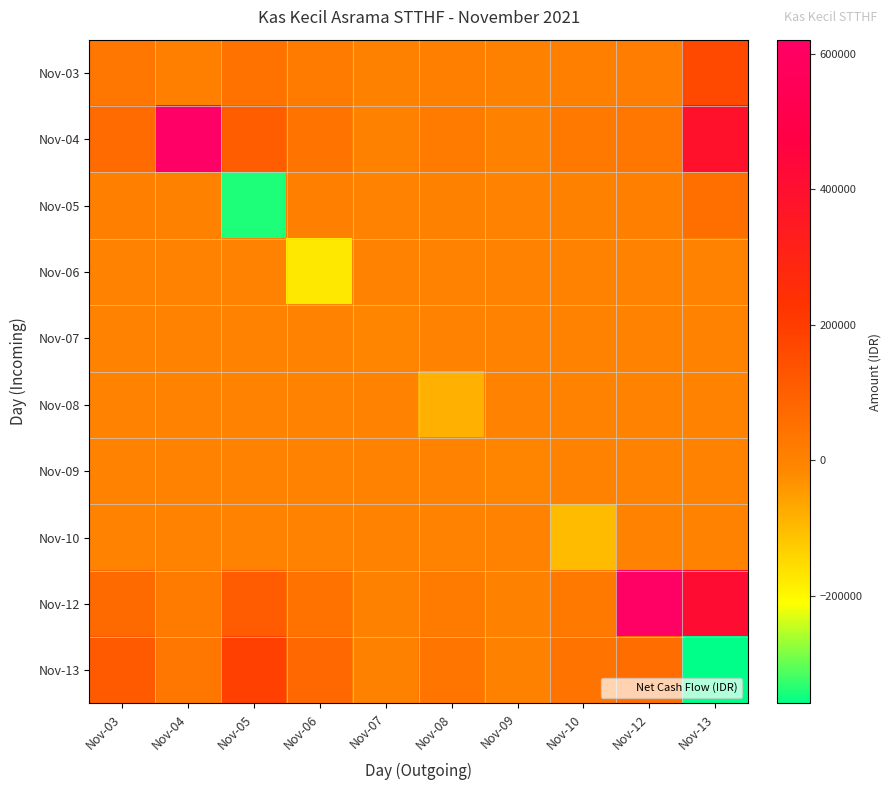

Reading left to right, list all the values displayed in this chart.

Nov-03: Nov-03=33400.0	Nov-04=8251.4	Nov-05=45382.7	Nov-06=18049.9	Nov-07=1031.4	Nov-08=8560.8	Nov-09=1031.4	Nov-10=10314.2	Nov-12=13975.8	Nov-13=165904.6
Nov-04: Nov-03=64161.5	Nov-04=620000.0	Nov-05=105892.9	Nov-06=42116.5	Nov-07=2406.7	Nov-08=19975.2	Nov-09=2406.7	Nov-10=24066.6	Nov-12=32610.2	Nov-13=387110.6
Nov-05: Nov-03=9165.9	Nov-04=2750.5	Nov-05=-340000.0	Nov-06=6016.6	Nov-07=343.8	Nov-08=2853.6	Nov-09=343.8	Nov-10=3438.1	Nov-12=4658.6	Nov-13=55301.5
Nov-06: Nov-03=0.0	Nov-04=0.0	Nov-05=0.0	Nov-06=-175000.0	Nov-07=0.0	Nov-08=0.0	Nov-09=0.0	Nov-10=0.0	Nov-12=0.0	Nov-13=0.0
Nov-07: Nov-03=0.0	Nov-04=0.0	Nov-05=0.0	Nov-06=0.0	Nov-07=-10000.0	Nov-08=0.0	Nov-09=0.0	Nov-10=0.0	Nov-12=0.0	Nov-13=0.0
Nov-08: Nov-03=0.0	Nov-04=0.0	Nov-05=0.0	Nov-06=0.0	Nov-07=0.0	Nov-08=-83000.0	Nov-09=0.0	Nov-10=0.0	Nov-12=0.0	Nov-13=0.0
Nov-09: Nov-03=0.0	Nov-04=0.0	Nov-05=0.0	Nov-06=0.0	Nov-07=0.0	Nov-08=0.0	Nov-09=-10000.0	Nov-10=0.0	Nov-12=0.0	Nov-13=0.0
Nov-10: Nov-03=0.0	Nov-04=0.0	Nov-05=0.0	Nov-06=0.0	Nov-07=0.0	Nov-08=0.0	Nov-09=0.0	Nov-10=-100000.0	Nov-12=0.0	Nov-13=0.0
Nov-12: Nov-03=68744.4	Nov-04=20628.5	Nov-05=113456.6	Nov-06=45124.8	Nov-07=2578.6	Nov-08=21402.0	Nov-09=2578.6	Nov-10=25785.6	Nov-12=614500.0	Nov-13=414761.4
Nov-13: Nov-03=114574.0	Nov-04=34380.8	Nov-05=189094.4	Nov-06=75208.0	Nov-07=4297.6	Nov-08=35670.1	Nov-09=4297.6	Nov-10=42976.0	Nov-12=58232.5	Nov-13=-358500.0